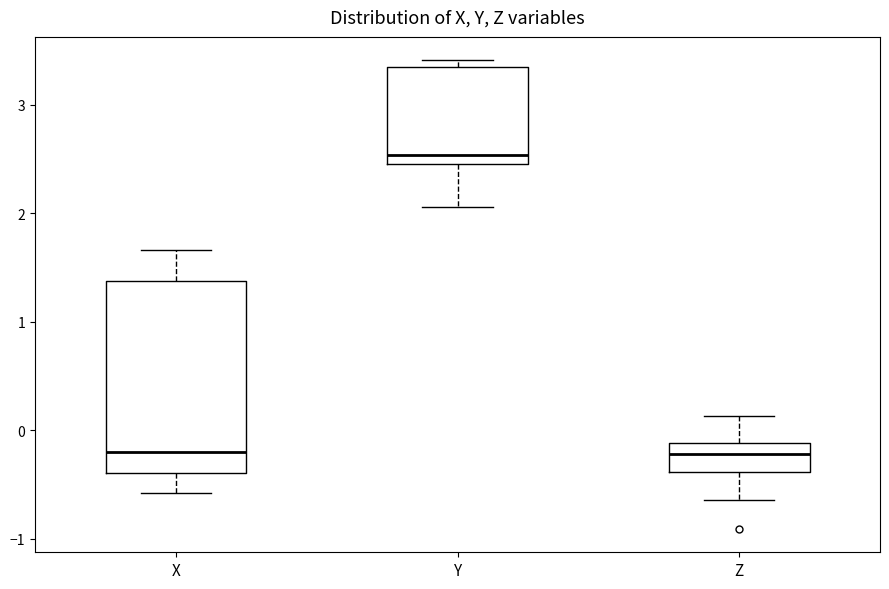

Where does the median line of the box for X sit on the y-axis? The values are not printed on the chart, so give them approximately, as read against the axis.

-0.2